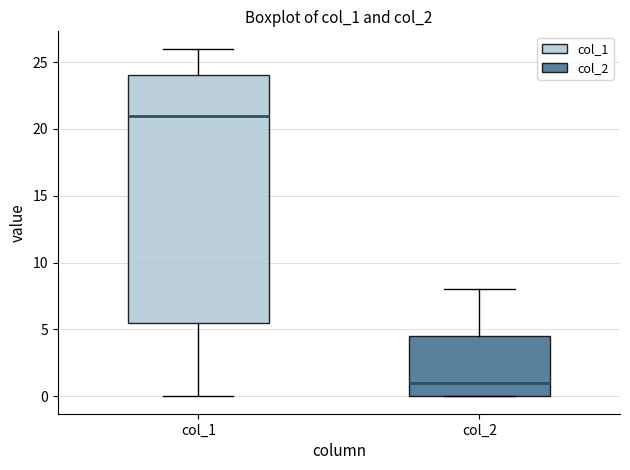

Reading left to right, read every box against the y-axis: the position of its median line, the range the box covers, and the ends of its whiskers. The values are not printed on the chart, so give them approximately, as read against the axis.

col_1: median 21.0, box 5.5 to 24.0, whiskers 0.0 to 26.0
col_2: median 1.0, box 0.0 to 4.5, whiskers 0.0 to 8.0